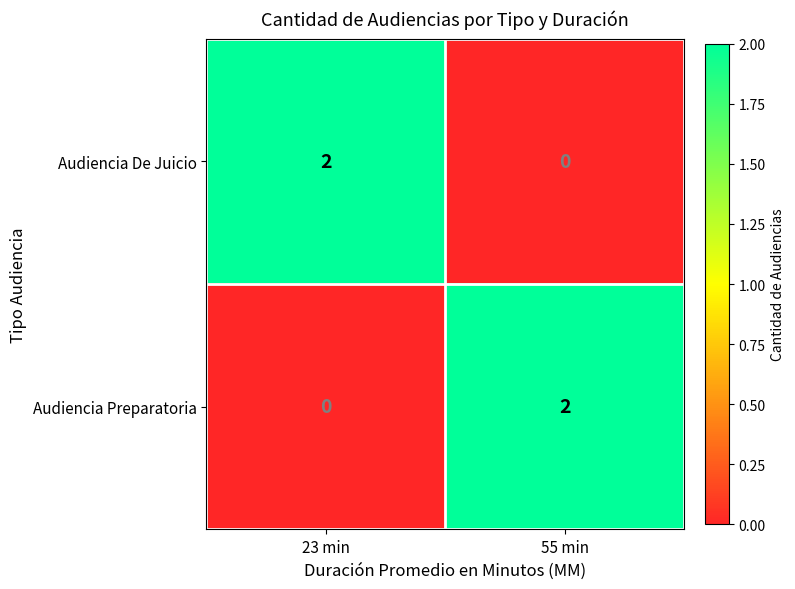

True or false: Audiencia De Juicio has a value of 3 at 23 min.

False